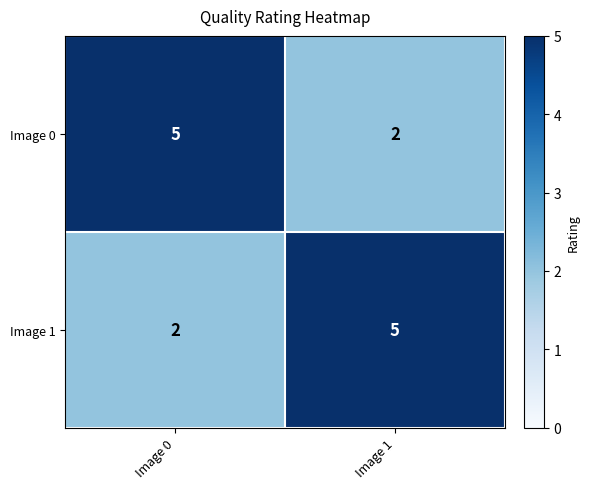

What is the maximum value shown in the chart?

5